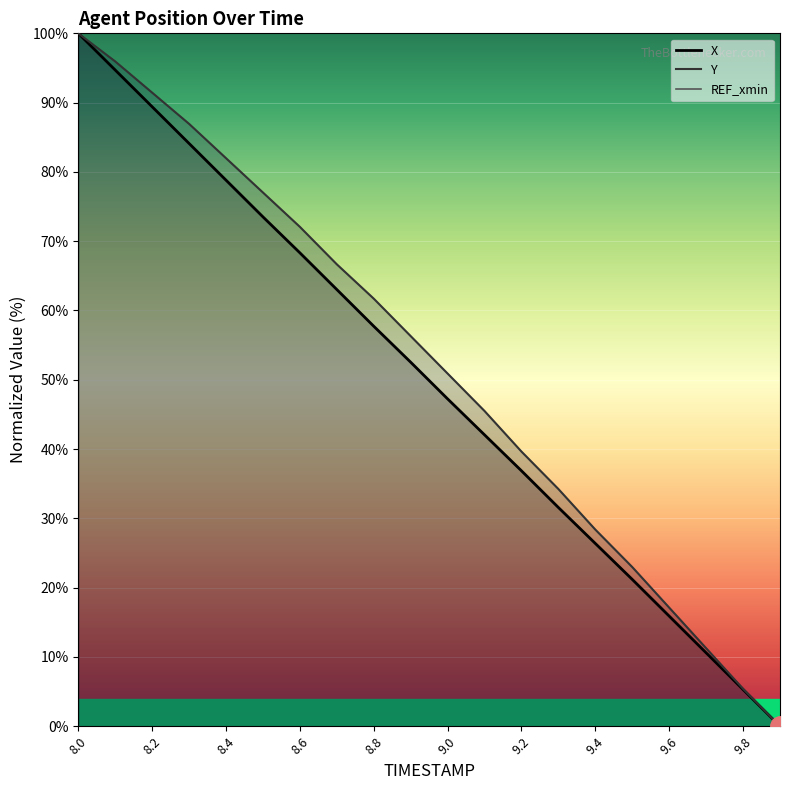

List the series in order of their overall mean, highest first.

Y, X